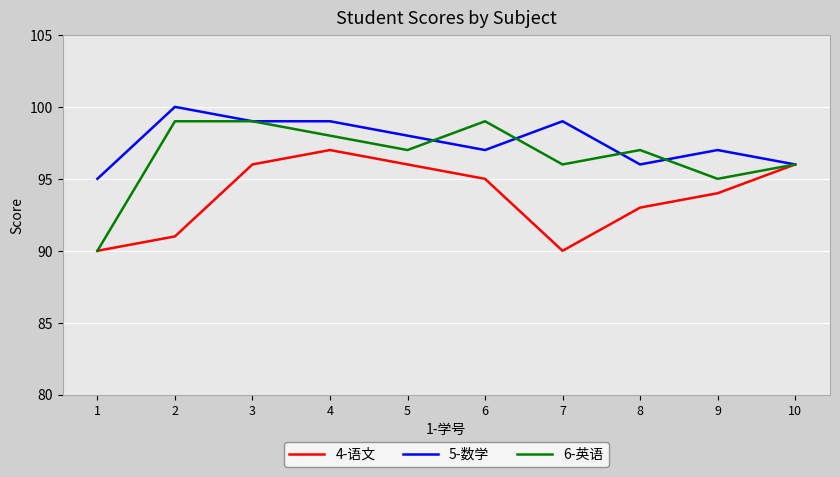

What is the highest value of the 6-英语 series?

99